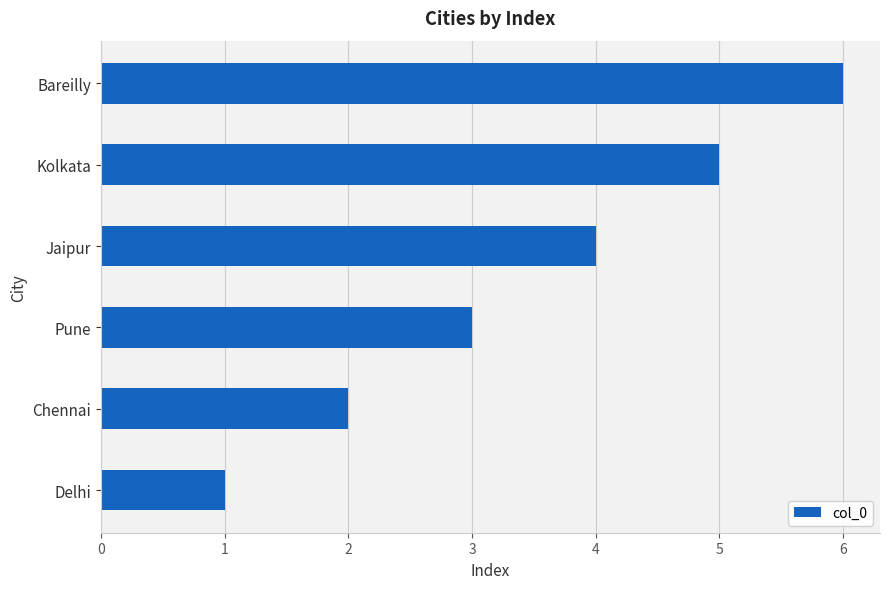

How many distinct data groups are displayed?

1